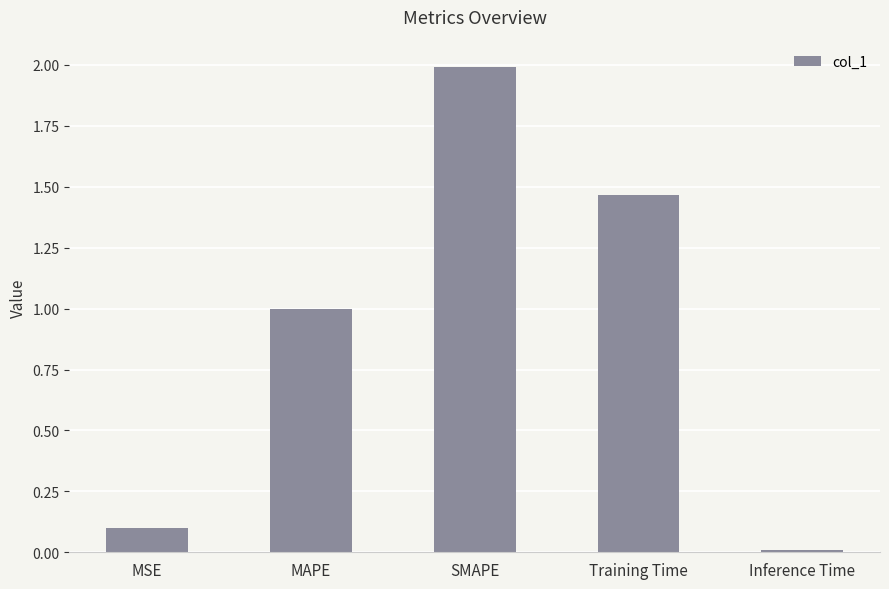

List the labels in order of value, largest first.

SMAPE, Training Time, MAPE, MSE, Inference Time